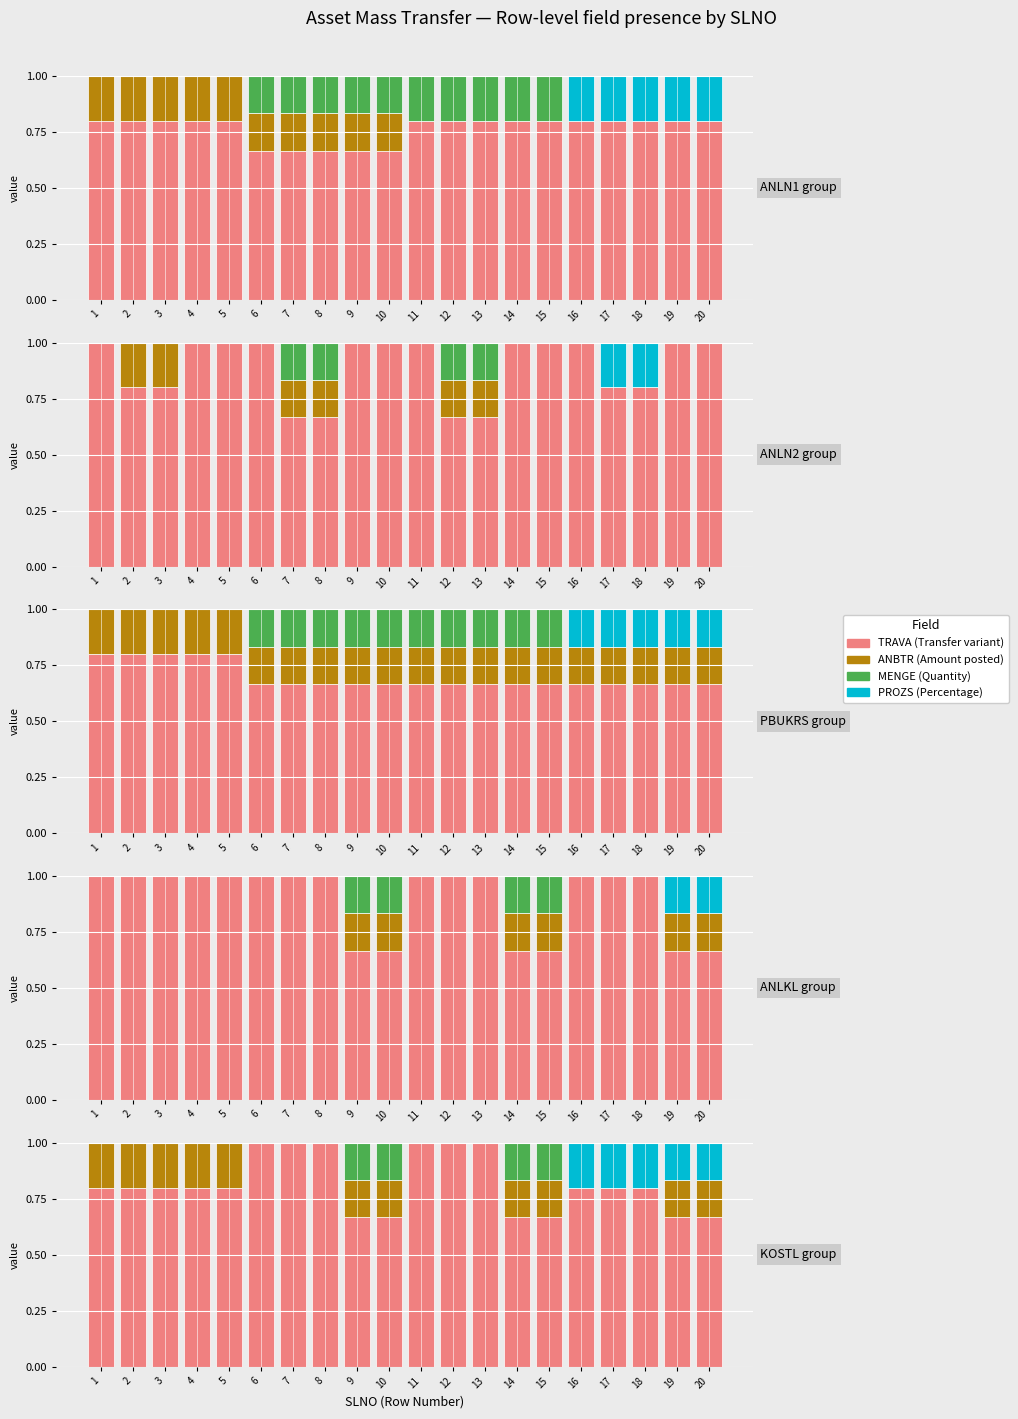

What is the difference between the maximum and minimum values in the TRAVA (Transfer variant) series?

0.3